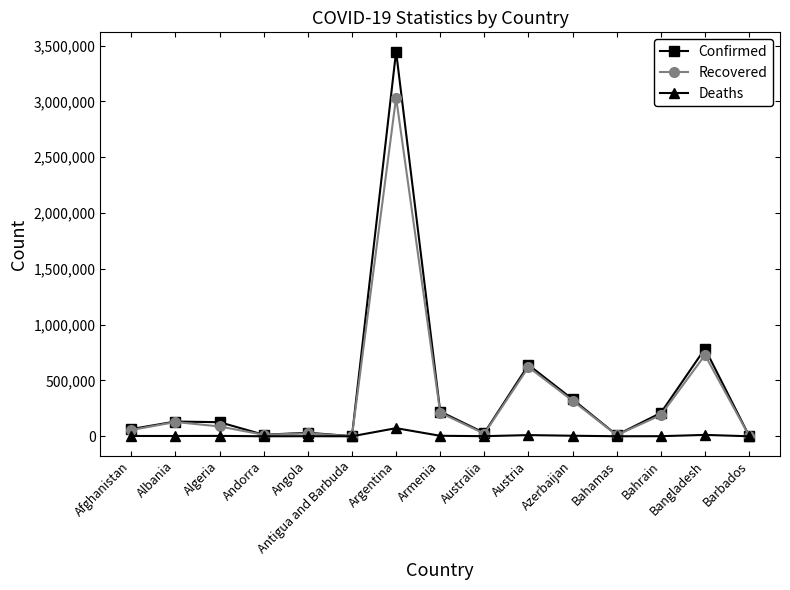

In Confirmed, how many points are lower than both neighbors (excluding endpoints)?

4